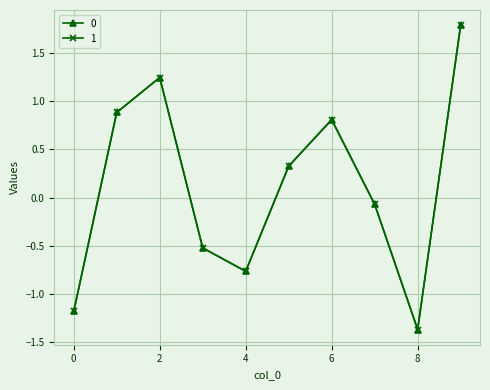

What is the value of the 1 point at the 9th from the left?

-1.4